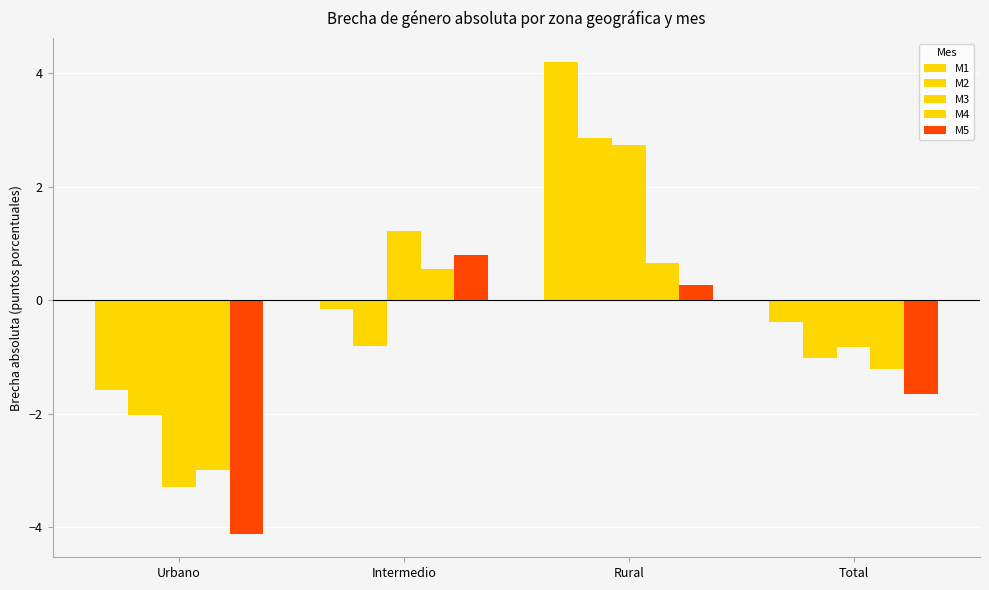

How many values in the M2 series exceed 0?

1